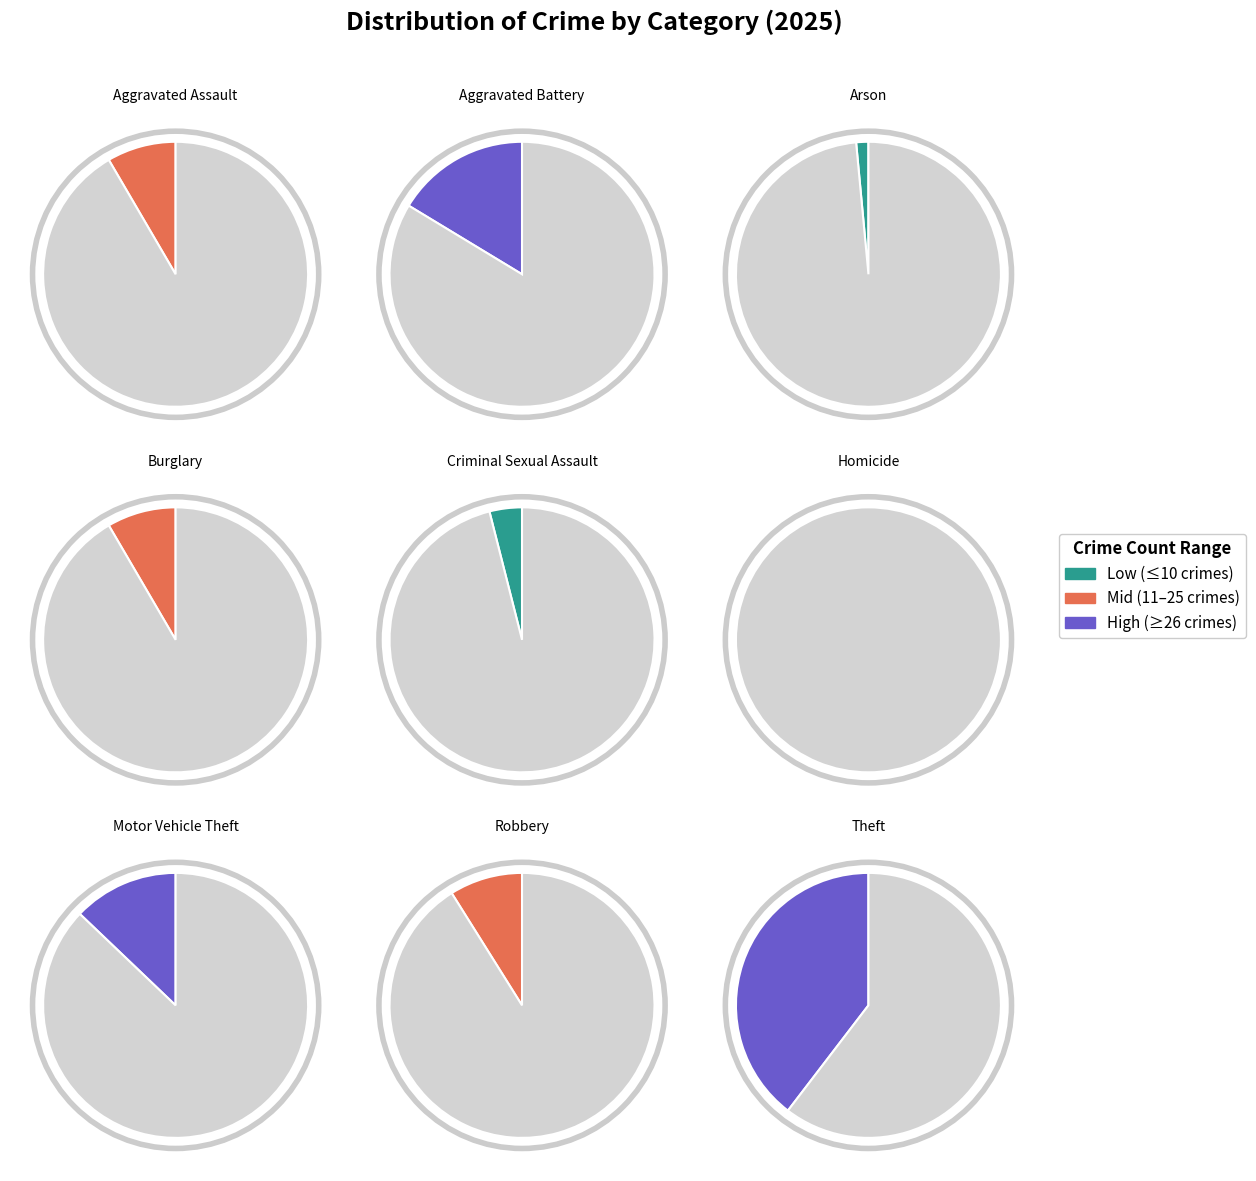

Is it true that Criminal Sexual Assault is 19% of the pie?

False